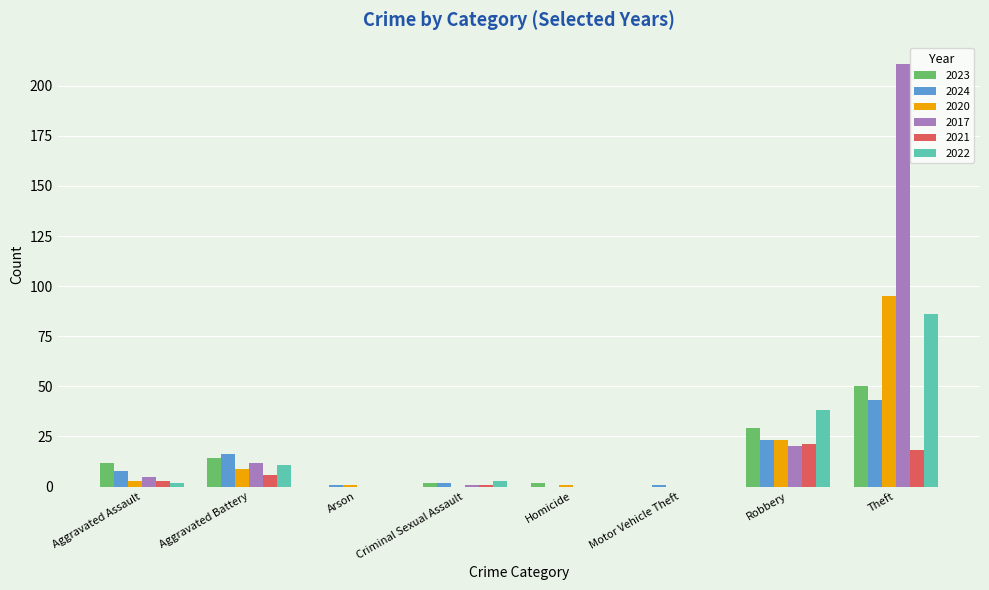

Are the bars horizontal?

No